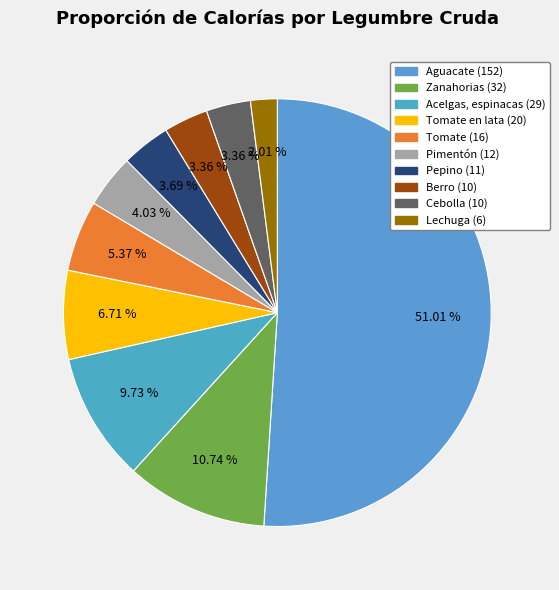

What is the largest slice in the pie chart?

Aguacate